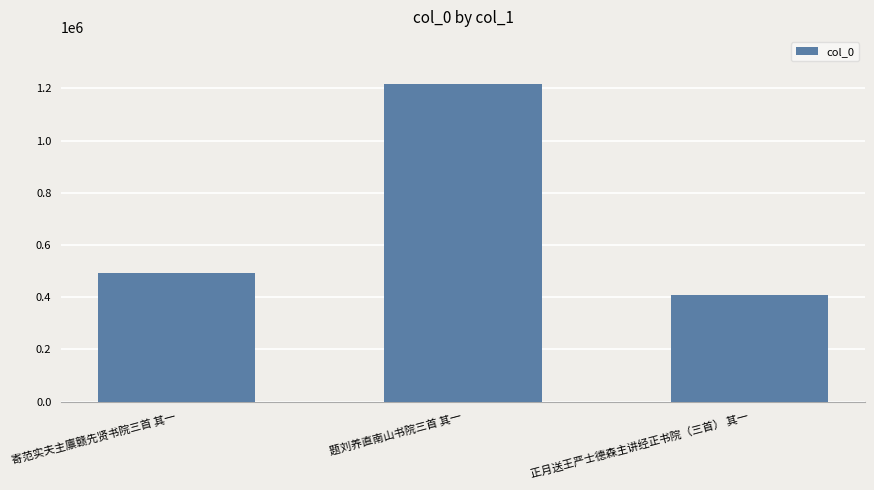

Which label corresponds to the largest value in the chart?

题刘养直南山书院三首 其一